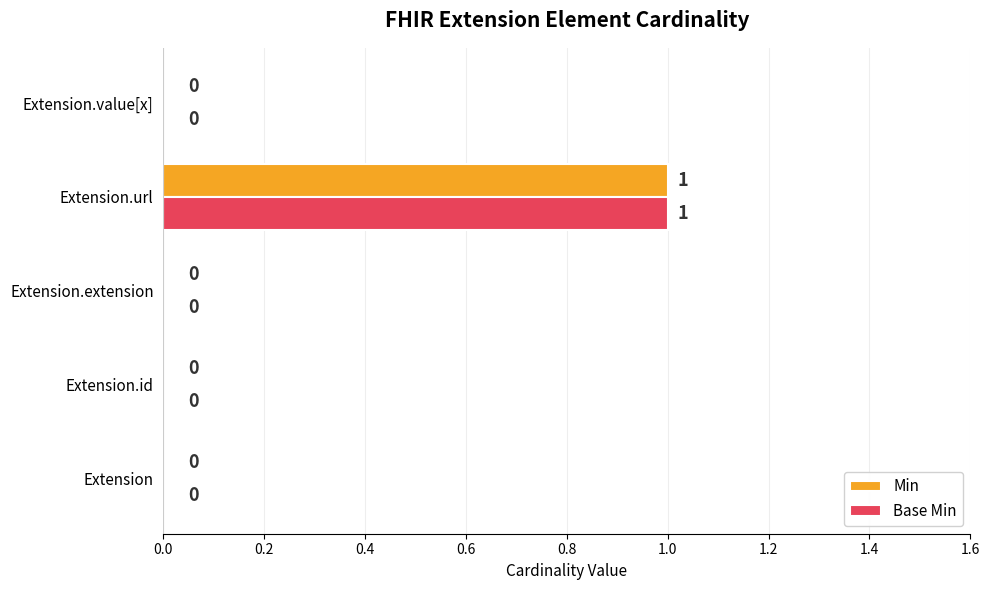

At which category is the sum across all series the highest?

Extension.url